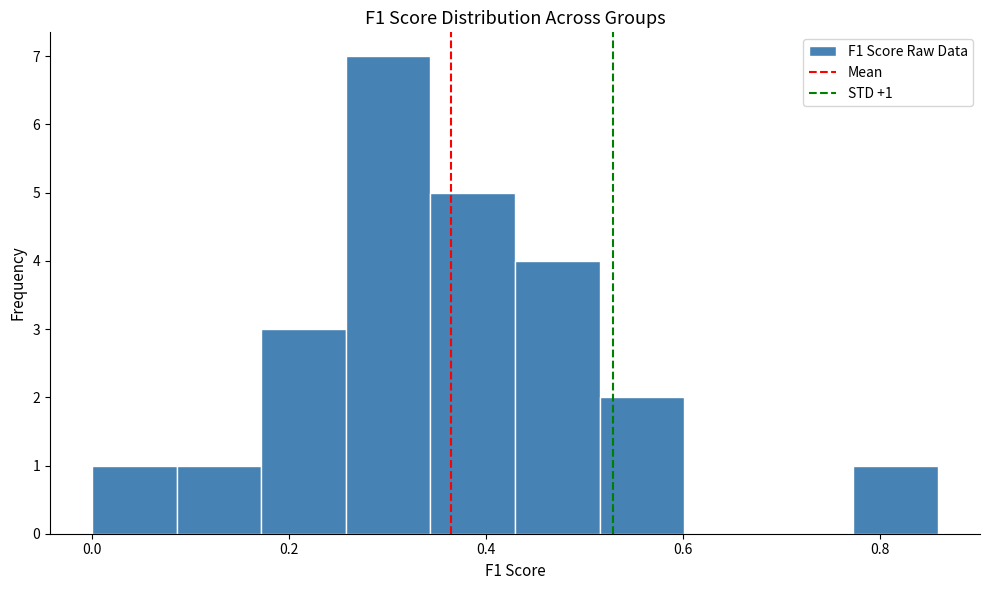

Over which range of the x-axis is the bar tallest?

0.26 to 0.34